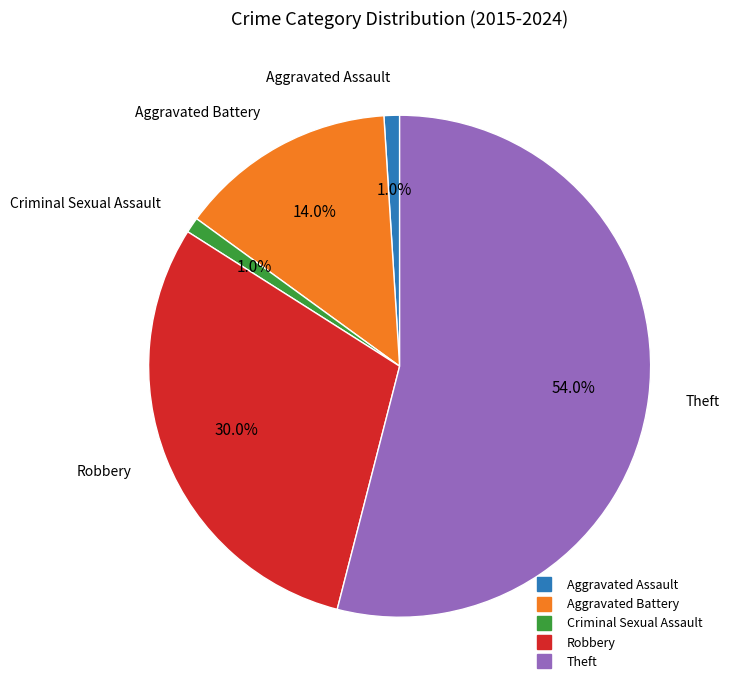

Which slice is the largest?

Theft